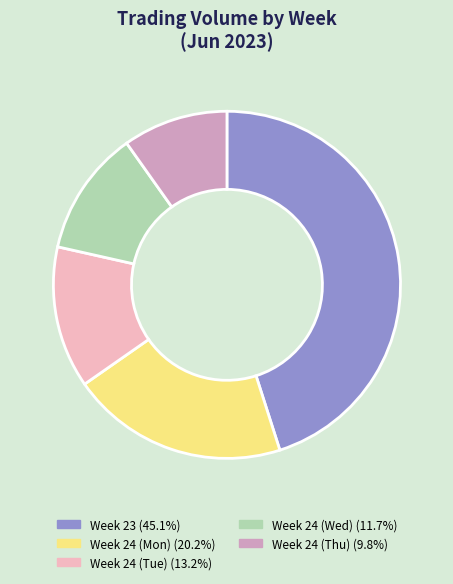

Does any single category account for the majority?

No